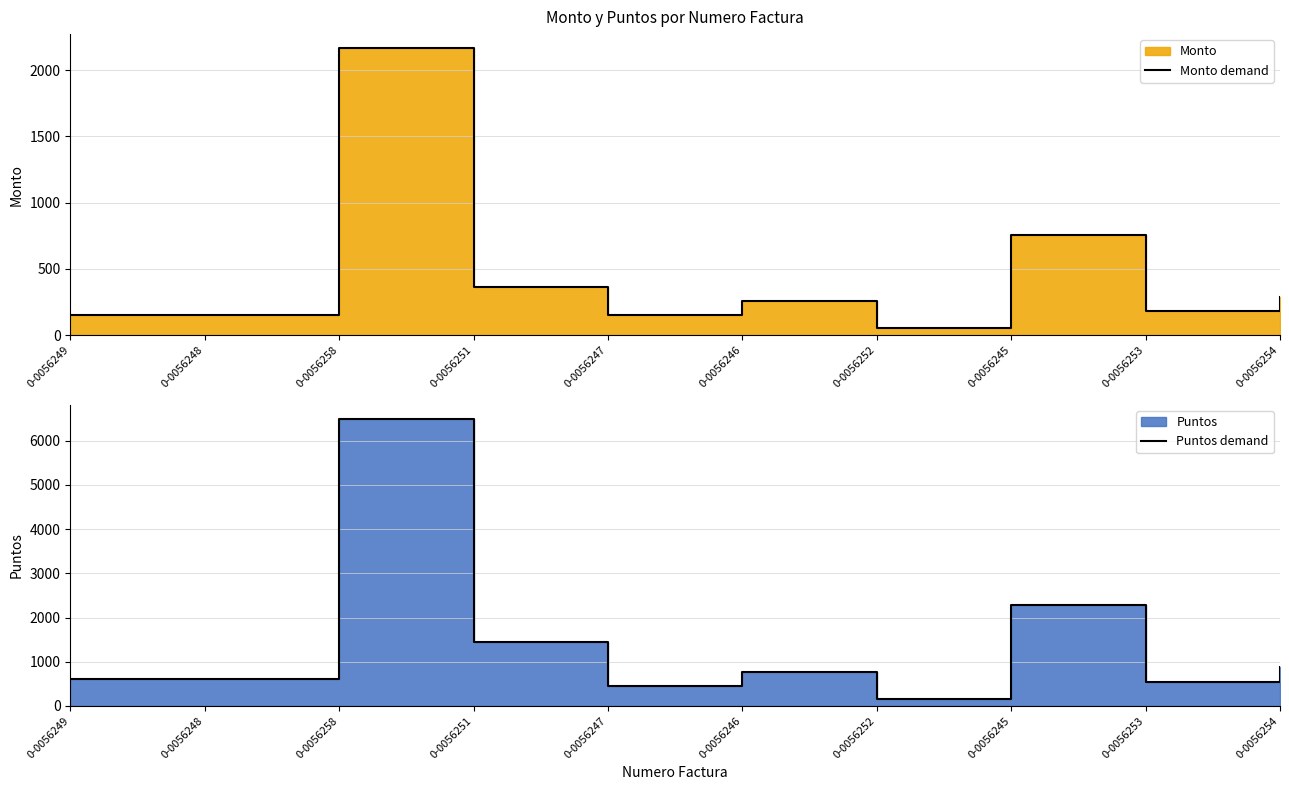

Between 0-0056247 and 0-0056254, which series saw the biggest shift?

Puntos demand